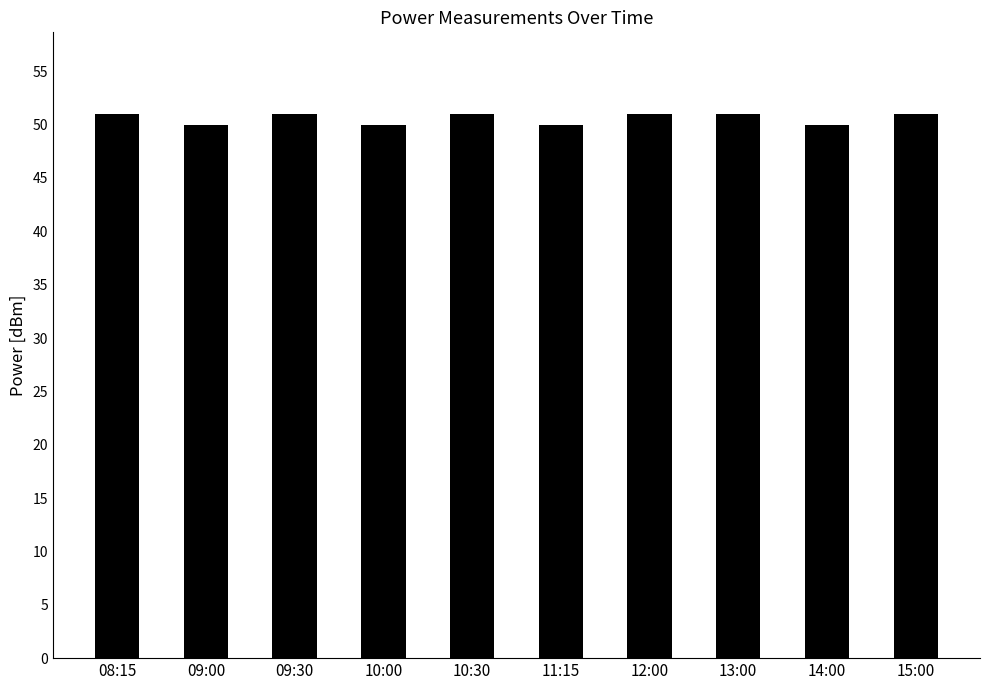

What is the label of the 7th bar from the right?

10:00